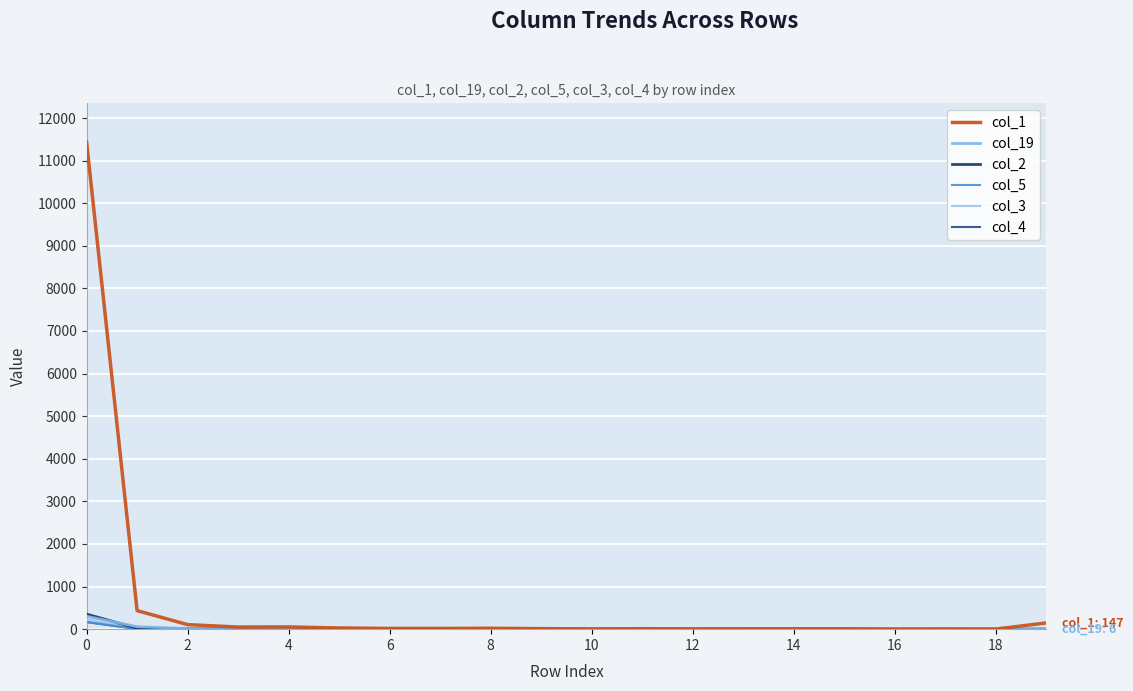

How many lines are shown in the chart?

6